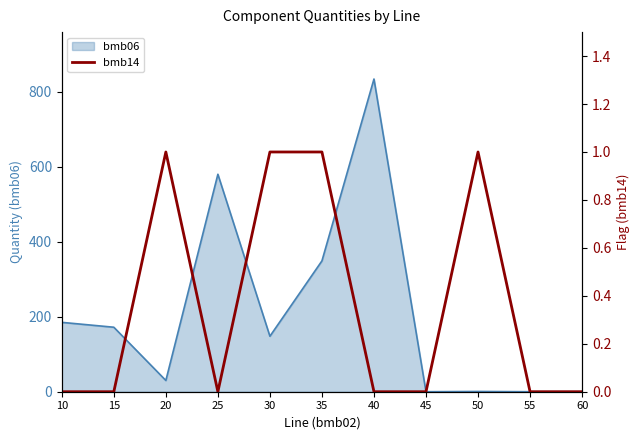

Count the values in the range 0 to 1.

11